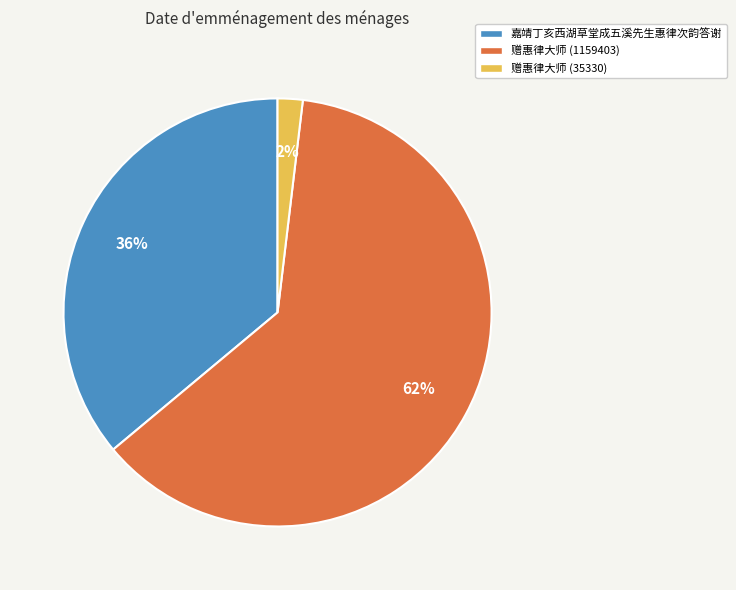

True or false: 赠惠律大师 (35330) accounts for 2% of the total.

True